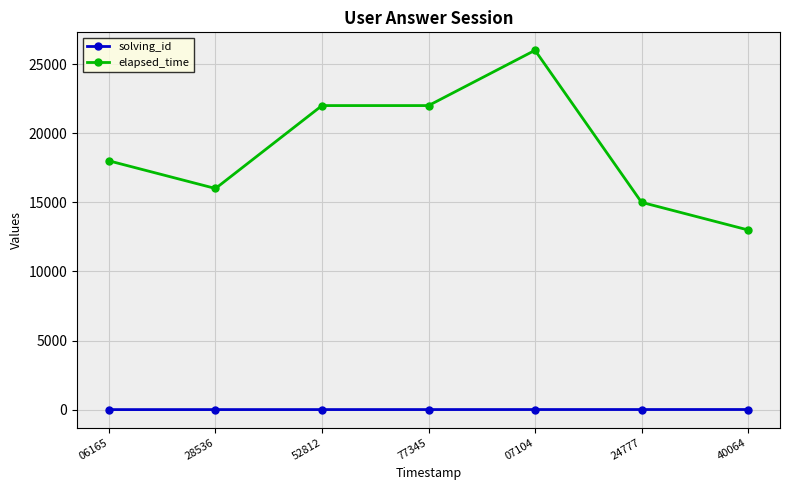

What is the approximate value of solving_id at 28536?

2